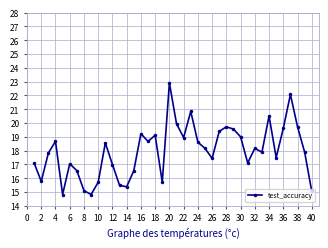

What is the sum of all values?

718.9